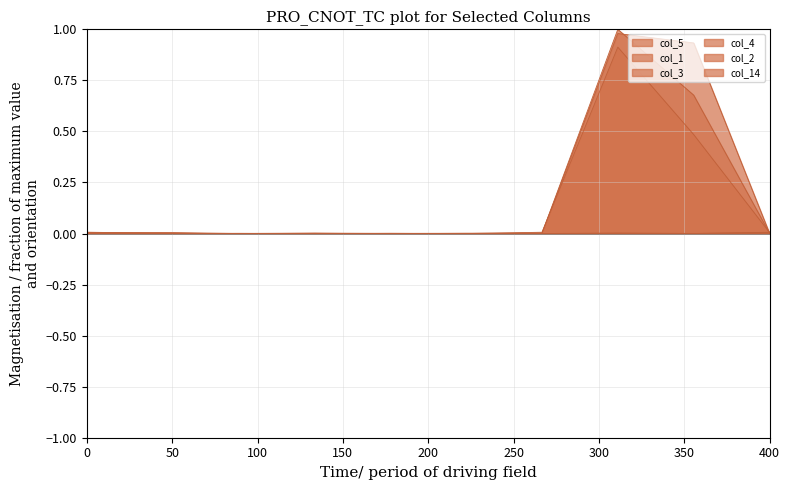

Which series has the largest range (max minus min)?

col_4